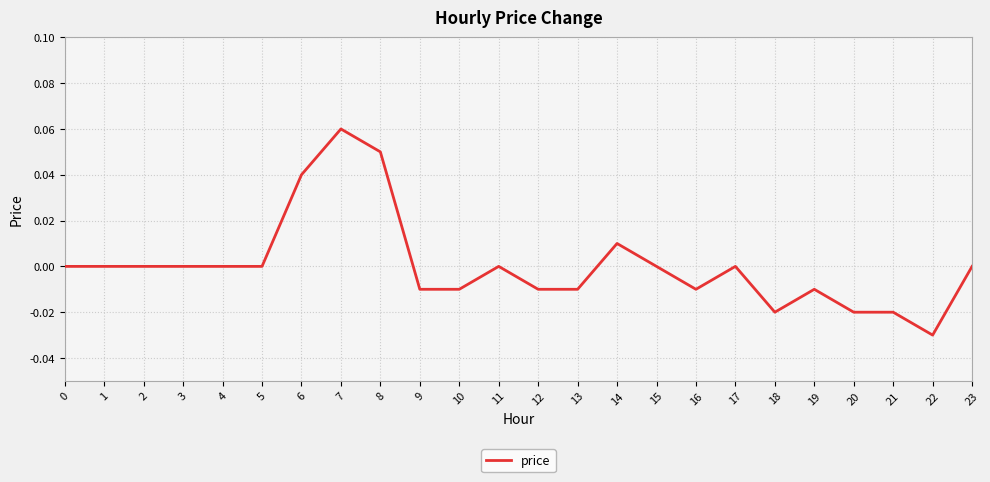

Which label corresponds to the smallest value in the chart?

22